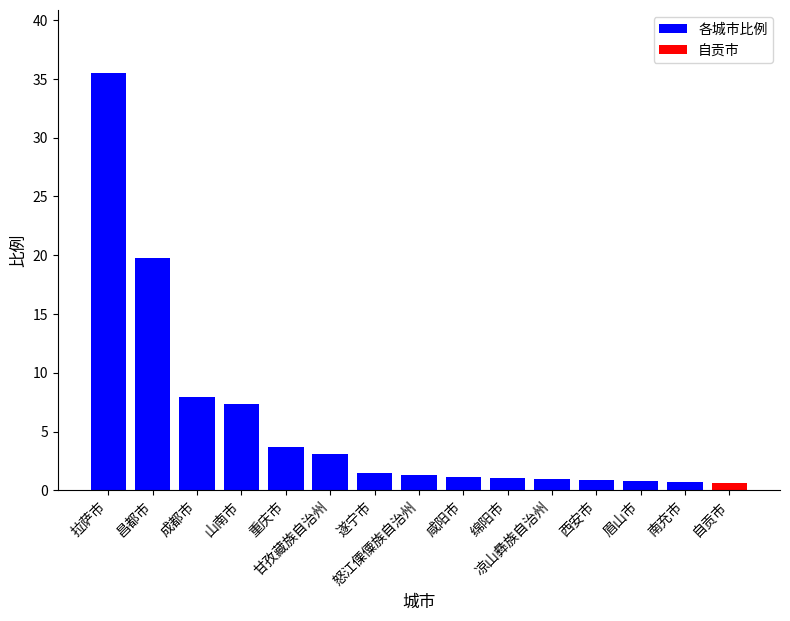

What is the difference between the values at 成都市 and 南充市?

7.2